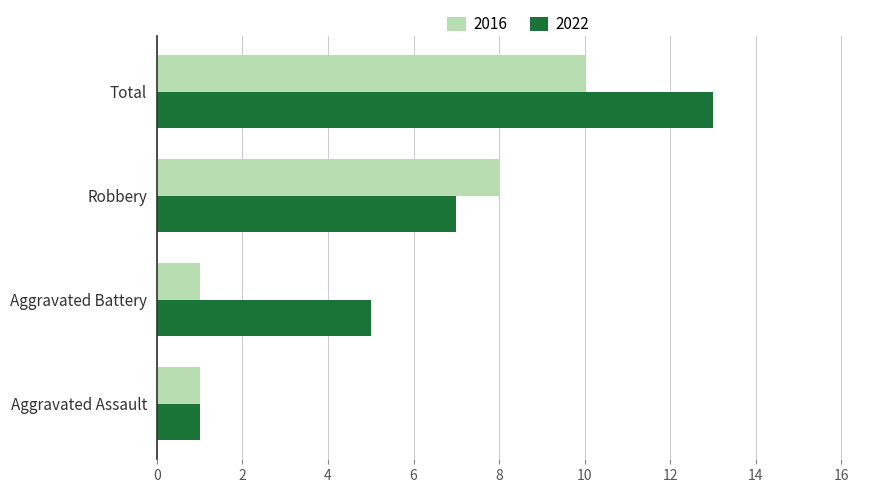

Which series changed the most between Aggravated Assault and Total?

2022